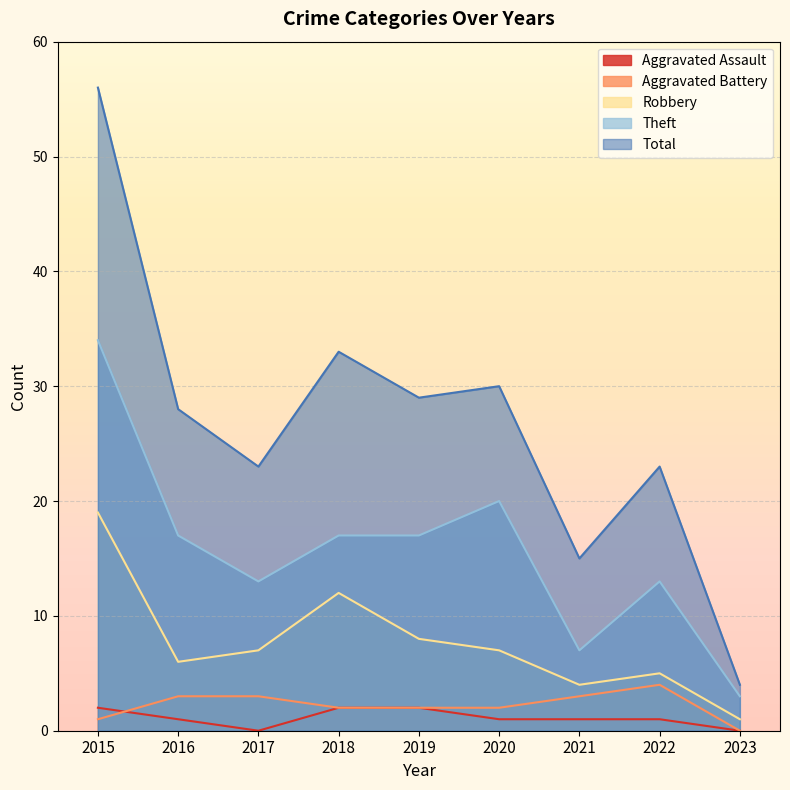

What is the average value of the Aggravated Assault series?

1